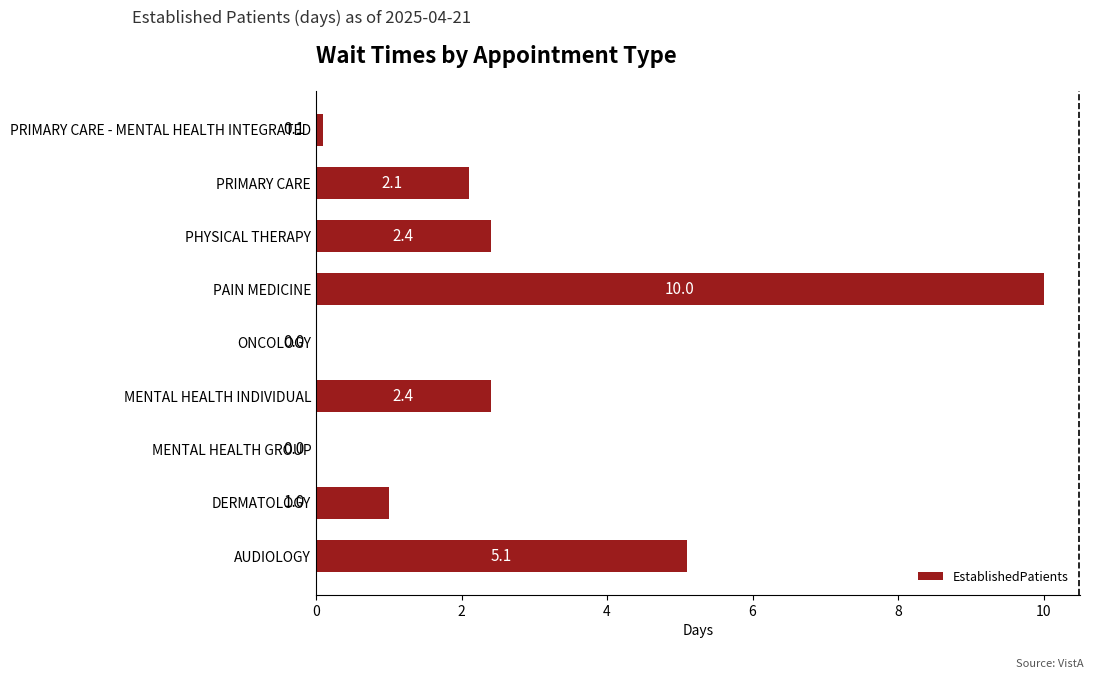

Count the number of categories in the chart.

9